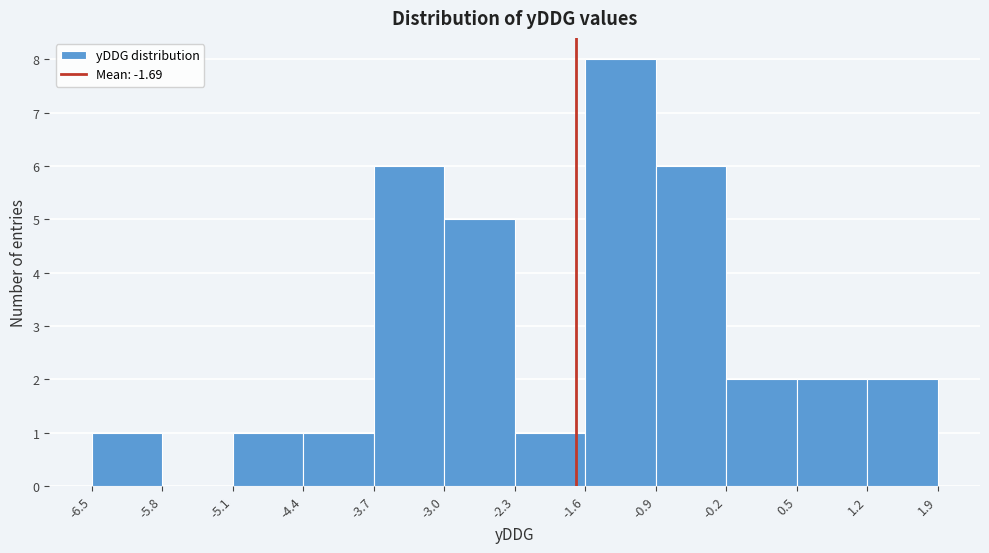

What is the height of the bar covering 1.2 to 1.9 on the x-axis? The values are not printed on the chart, so give them approximately, as read against the axis.

2